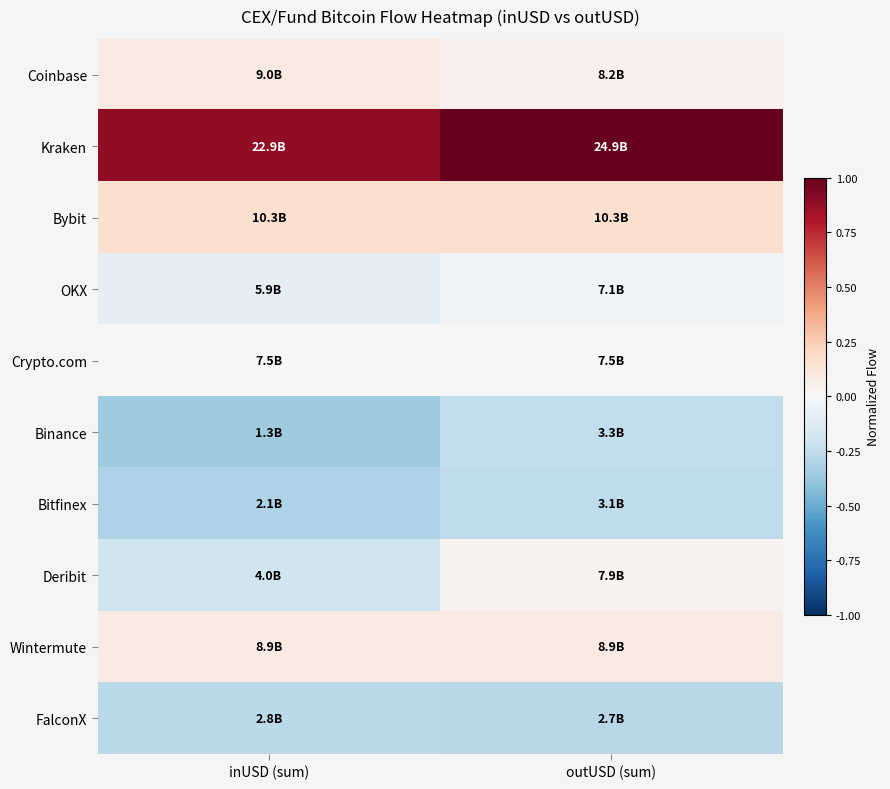

List the series in order of their peak value, highest first.

Kraken, Bybit, Coinbase, Wintermute, Deribit, Crypto.com, OKX, Binance, Bitfinex, FalconX